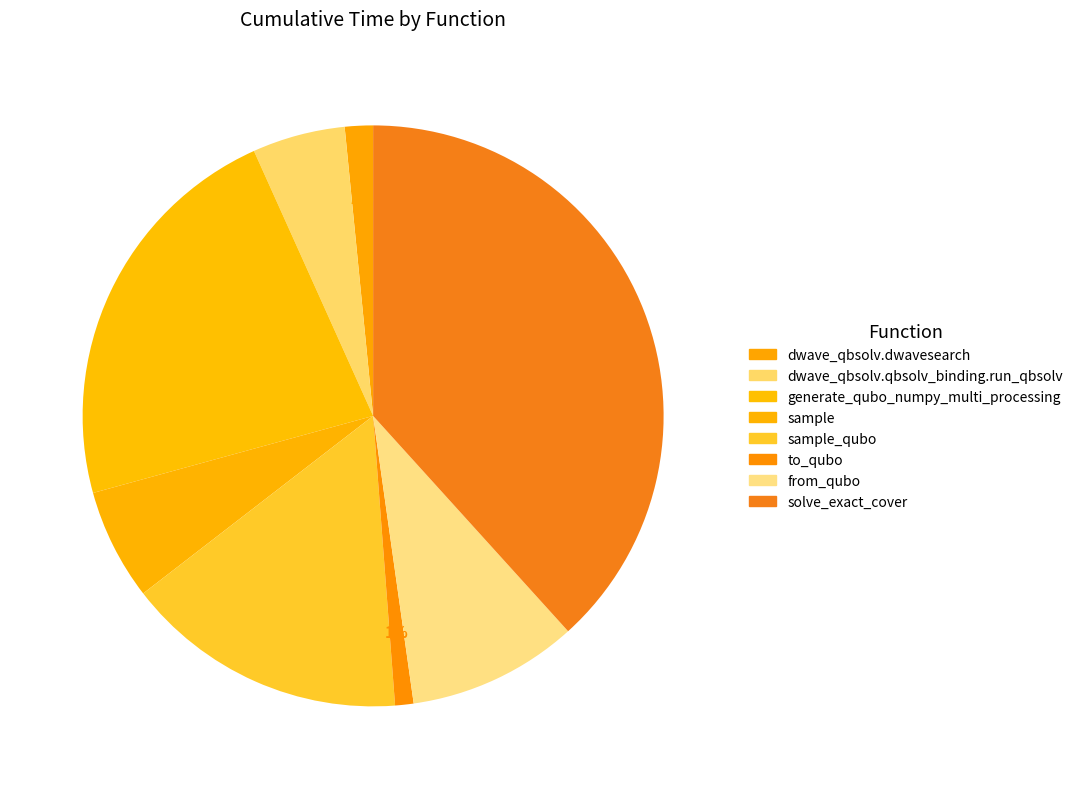

Which category has the smallest portion of the pie?

to_qubo